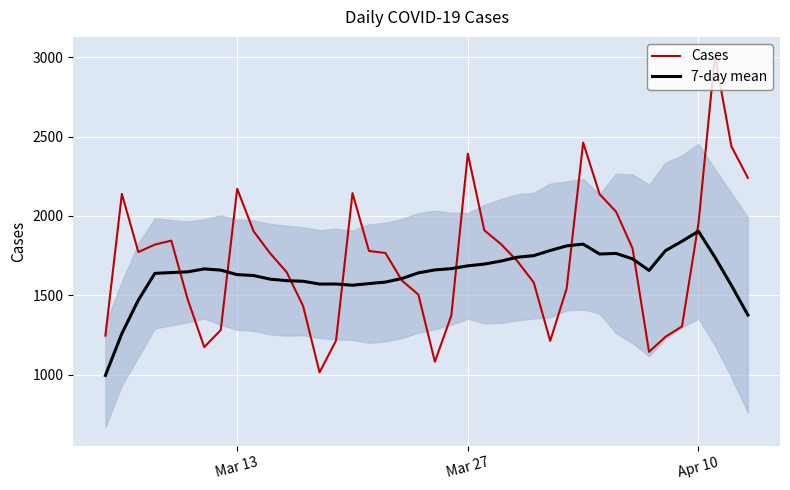

What is the highest value of the 7-day mean series?

1904.3